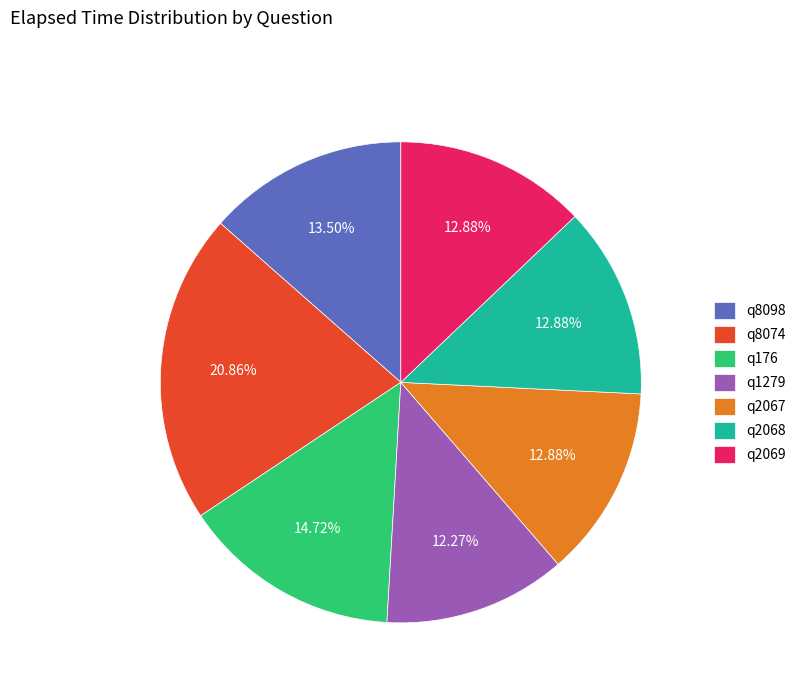

Is q2068 the majority of the pie?

No